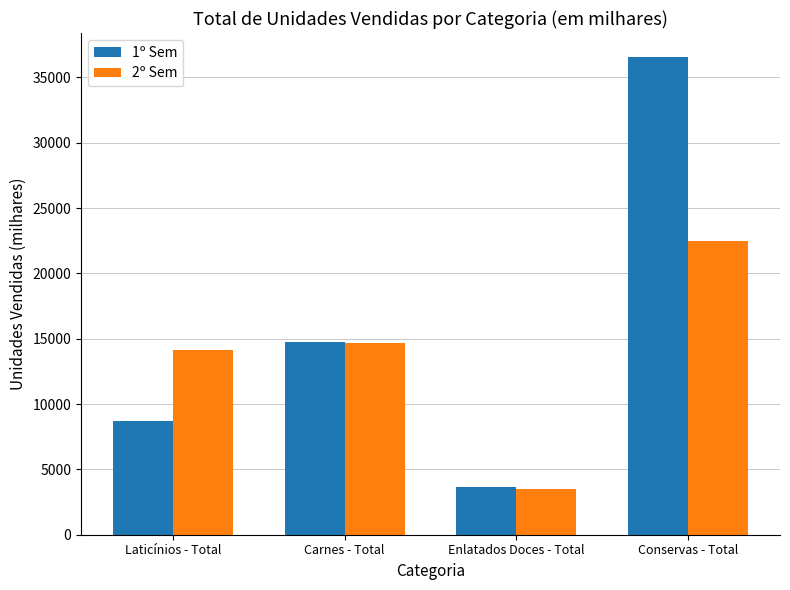

Rank the series at Laticínios - Total from highest to lowest value.

2º Sem, 1º Sem